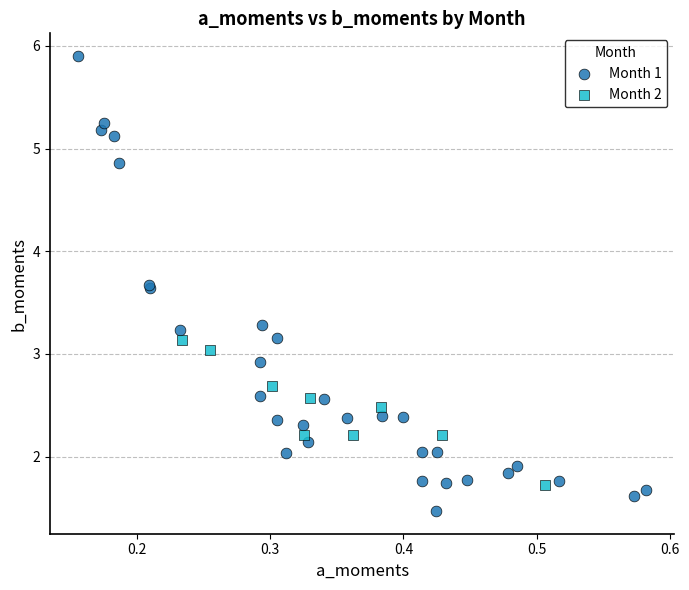

What are all the series names shown in the legend?

Month 1, Month 2